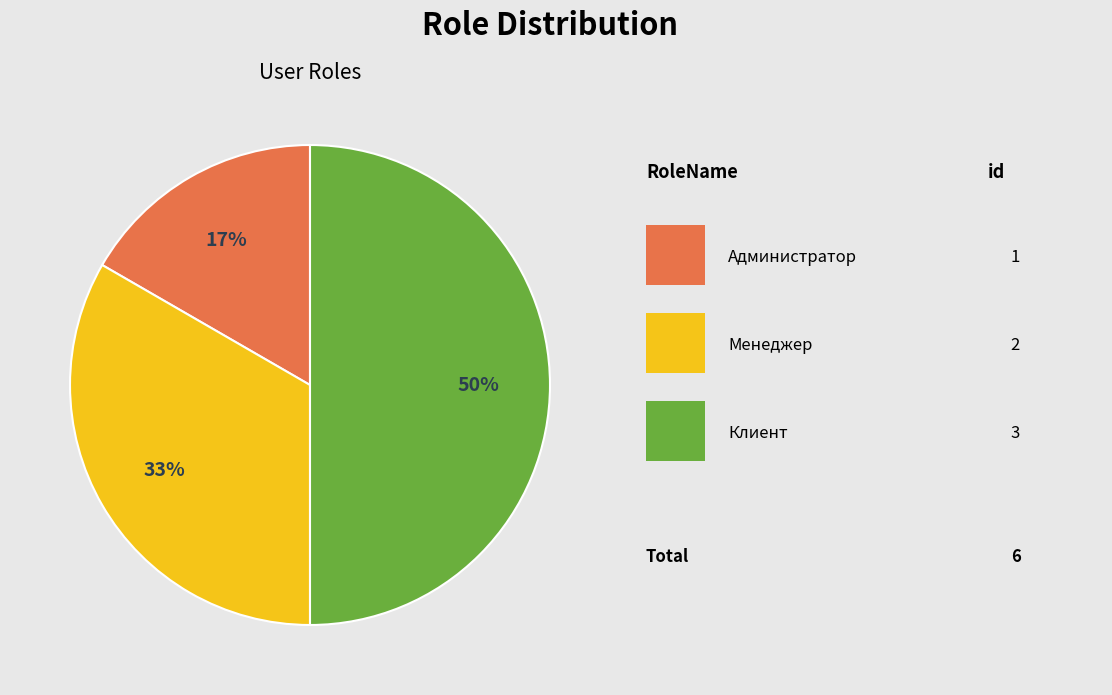

To the nearest percent, what is the average slice percentage?

33%